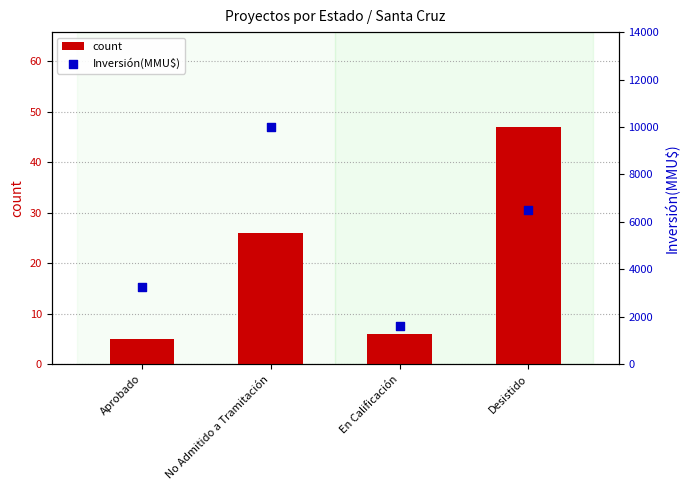

Which series contains the lowest Y value?

count